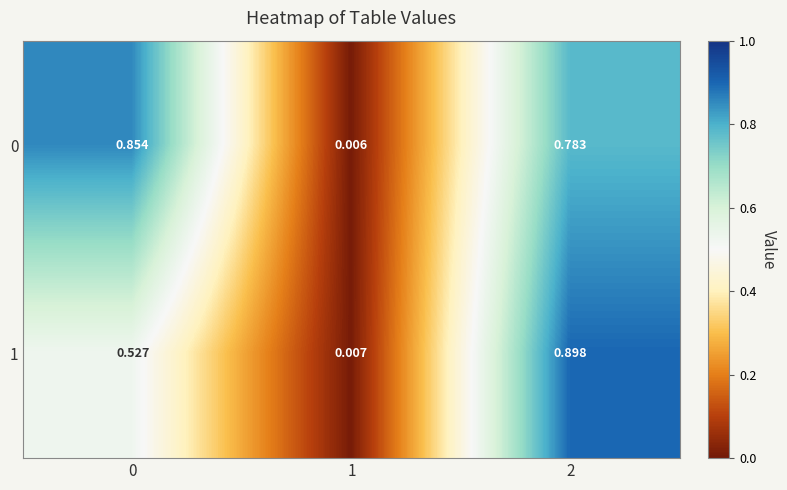

Rank the series at 1 from lowest to highest value.

0, 1